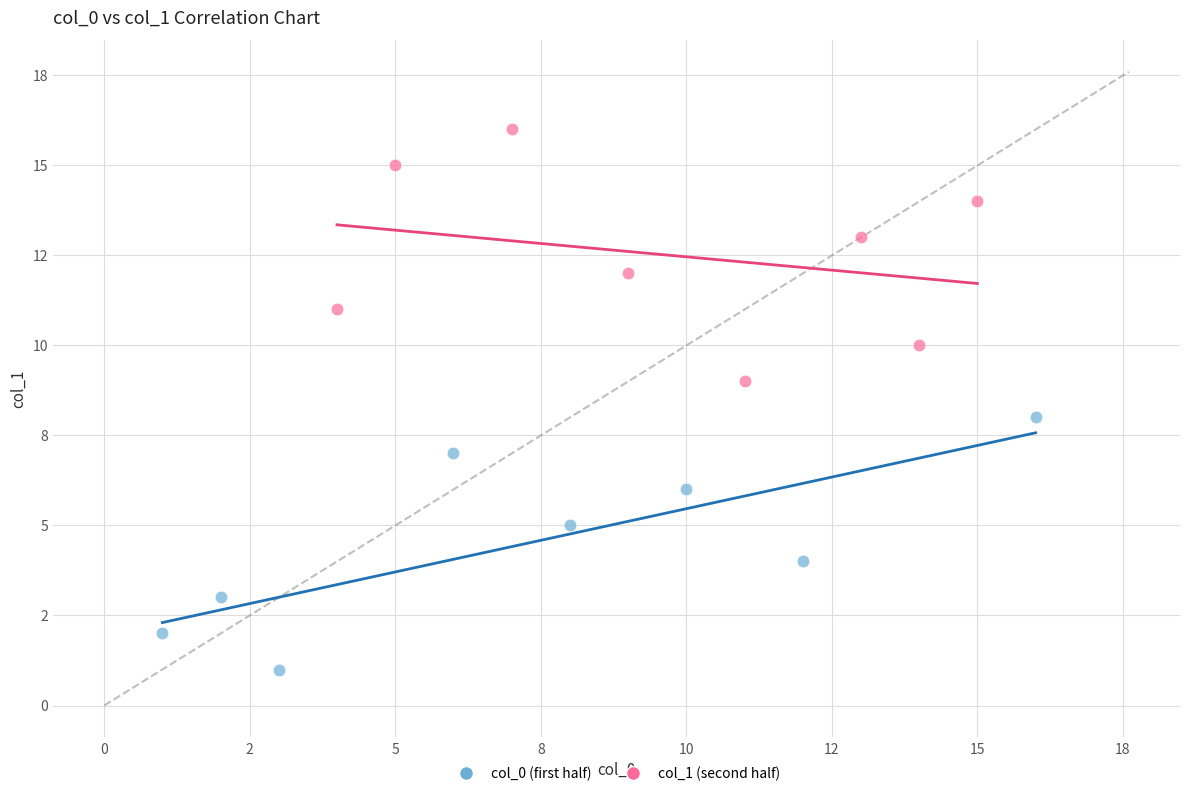

What are all the series names shown in the legend?

col_0 (first half), col_1 (second half)